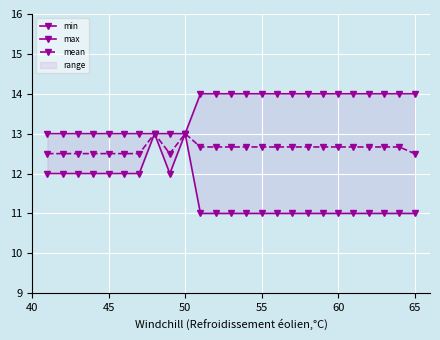

What is the highest value of the mean series?

13.0